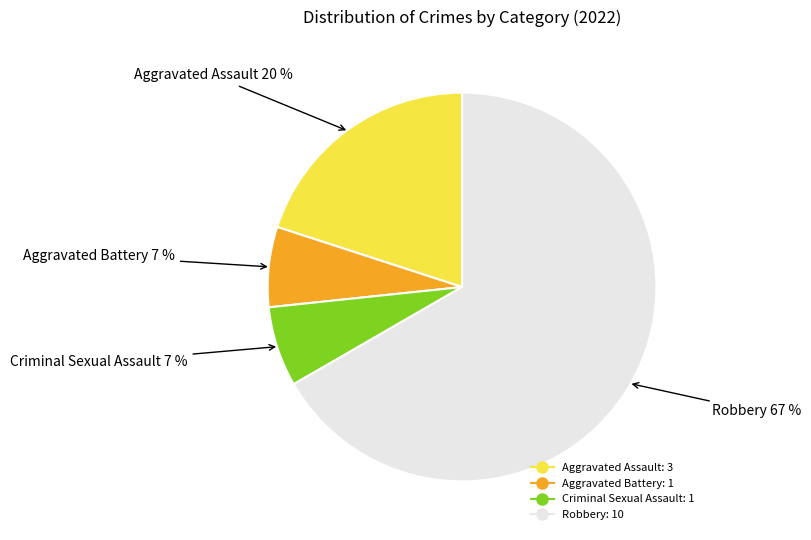

Which slice is the largest?

Robbery